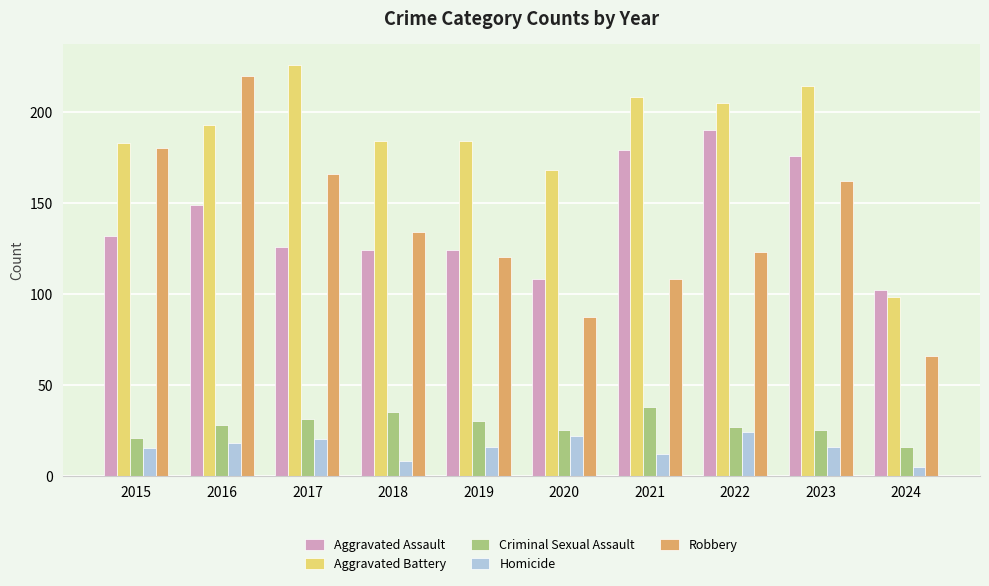

How many bars are there in each group?

5